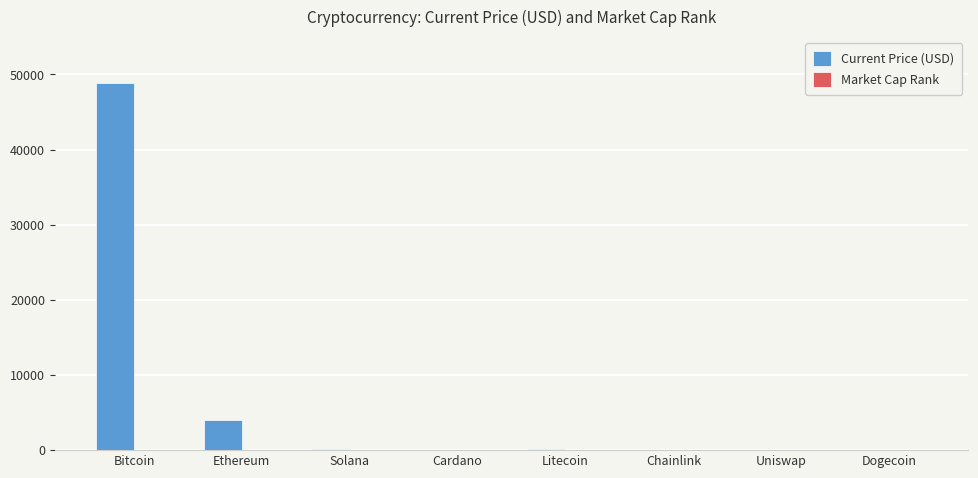

At which category is the sum across all series the highest?

Bitcoin